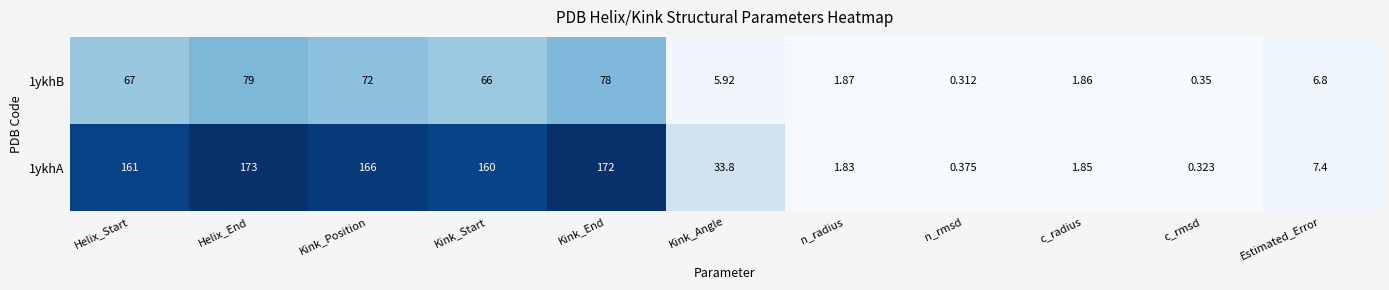

At which label is 1ykhB closest to 39?

Kink_Start